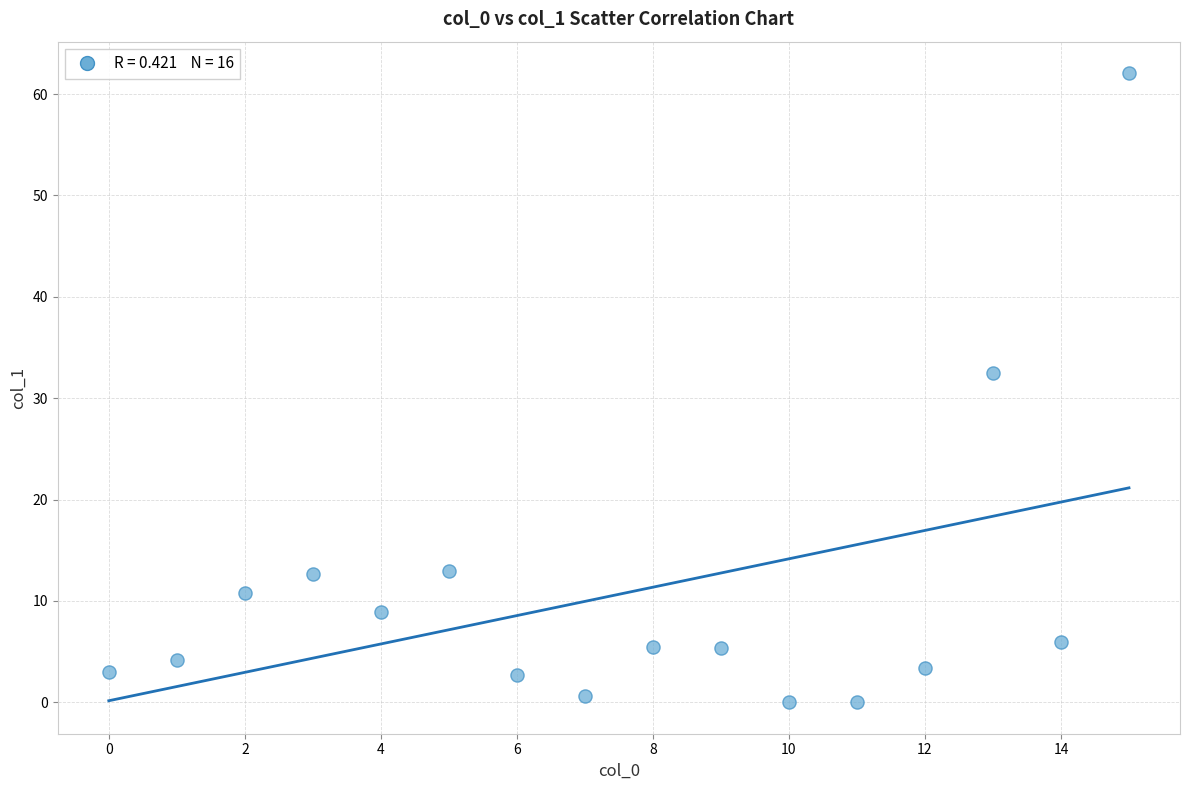

What is the range of Y values (max minus min)?

62.1